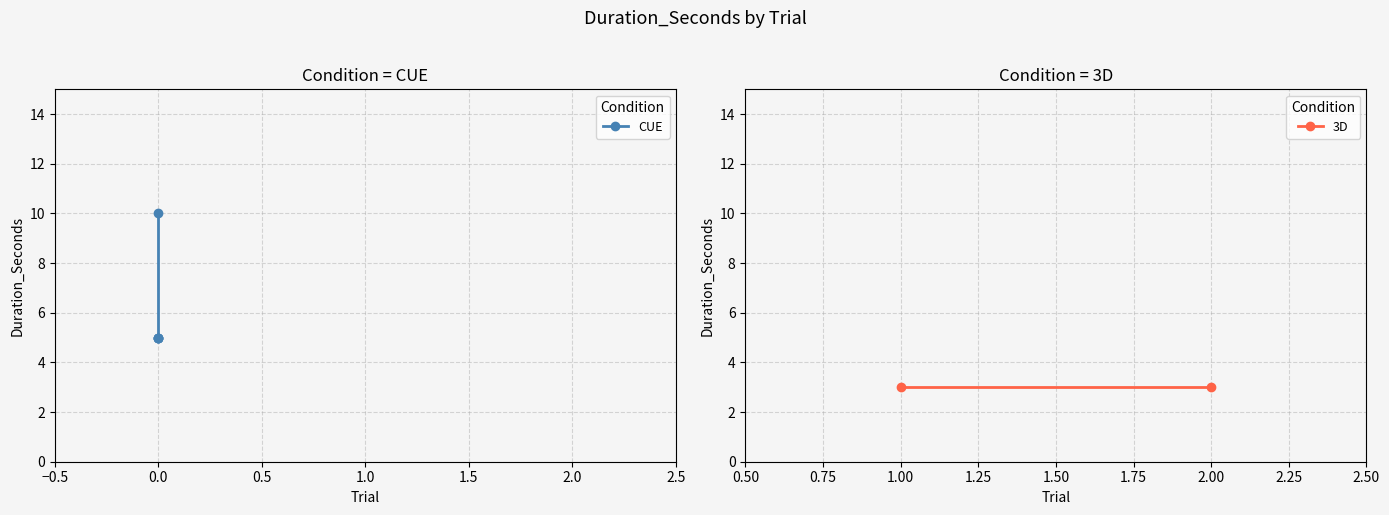

The value at 0.0 is 8. True or false?

False